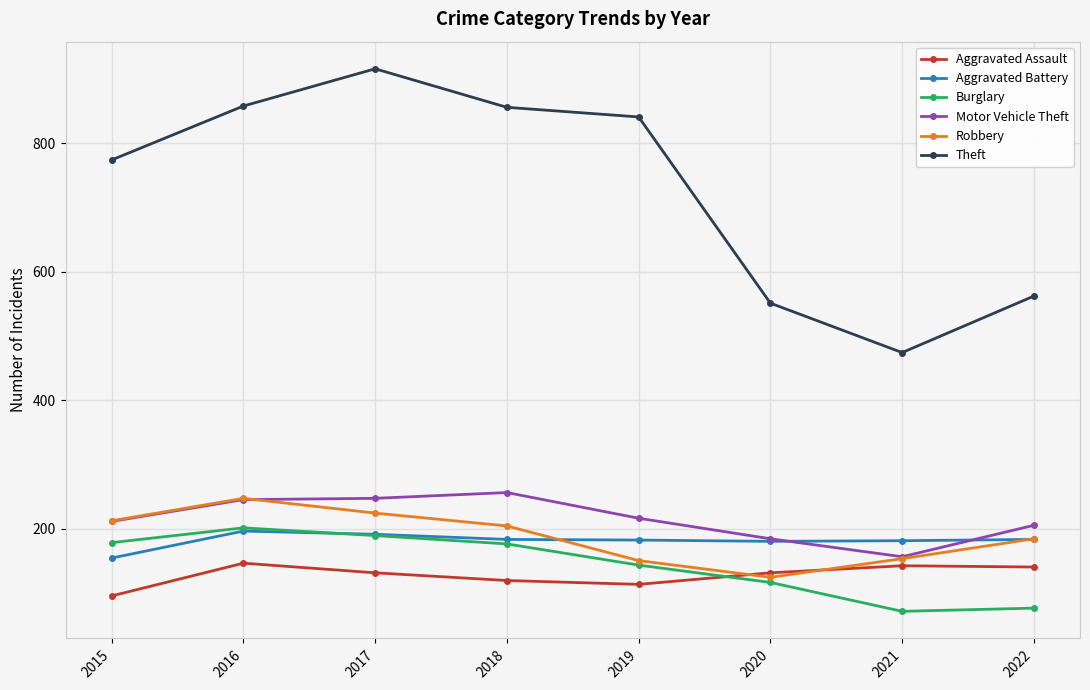

What is the difference between the maximum and minimum values in the Aggravated Assault series?

51